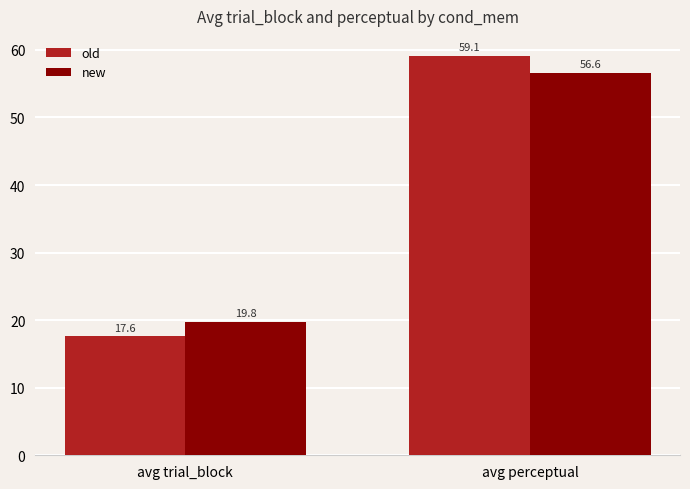

What is the difference between the old values at avg trial_block and avg perceptual?

41.5